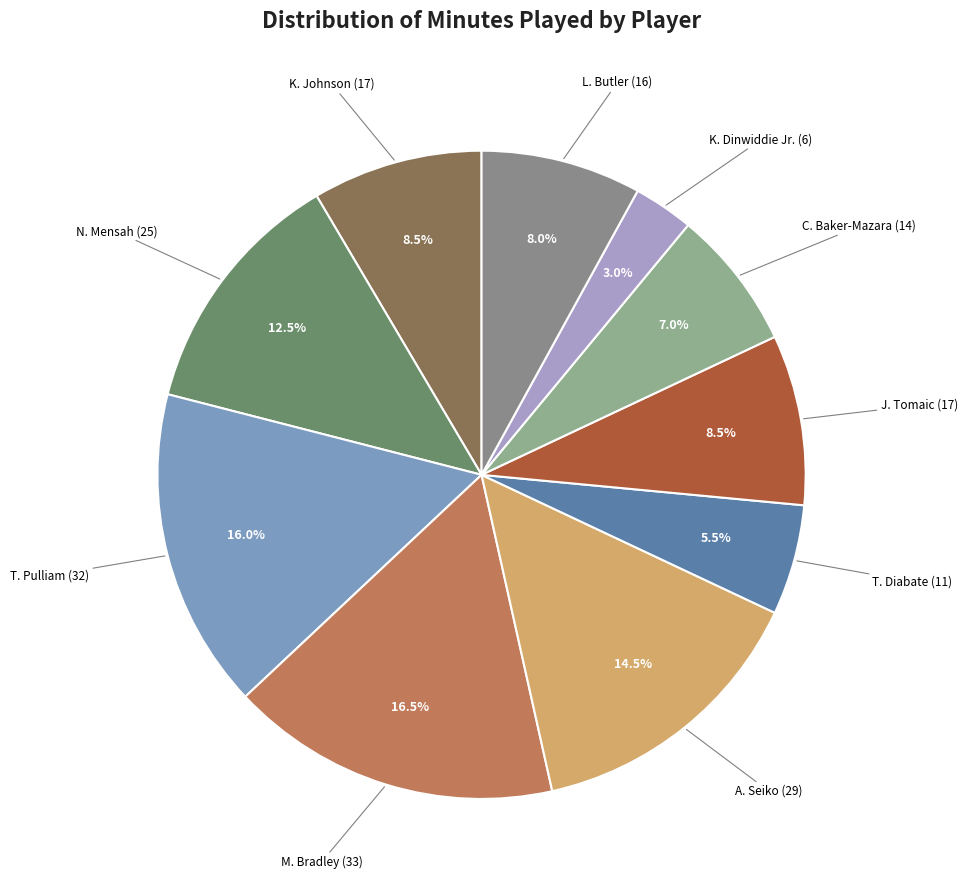

Is there any slice that represents more than half of the pie?

No